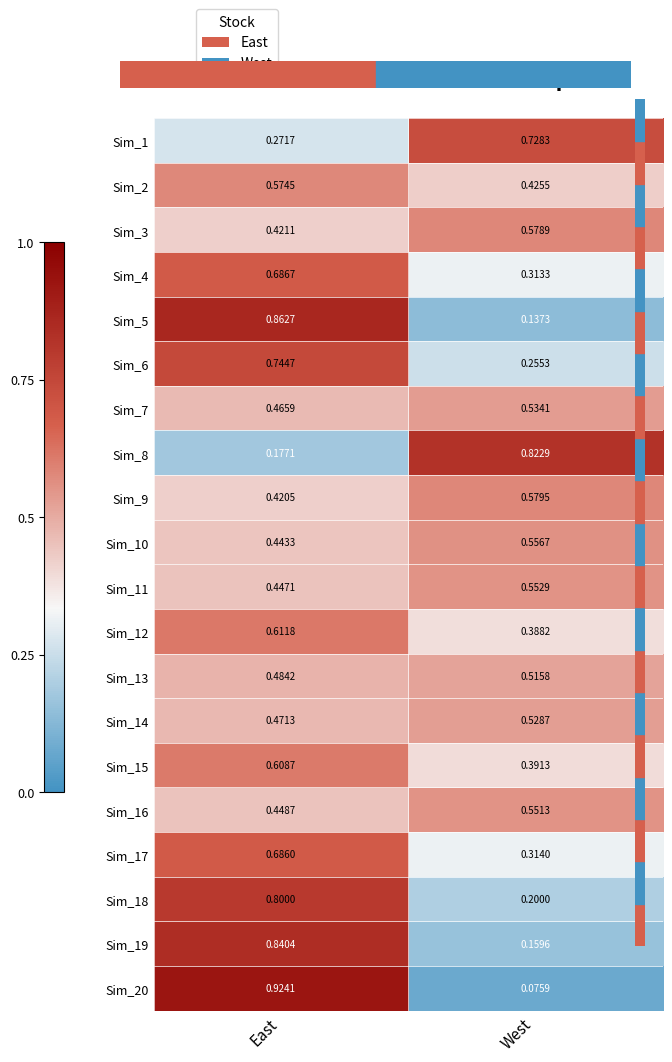

List the labels in order of Sim_5 value, largest first.

East, West